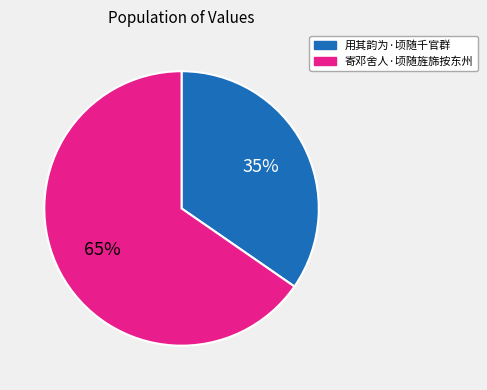

Do 寄邓舍人·顷随旌旆按东州 and 用其韵为·顷随千官群 together represent more than half of the pie?

Yes